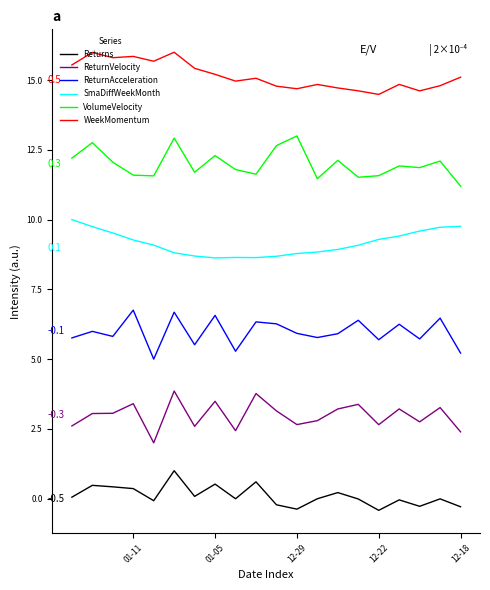

What is the difference between the second highest and second lowest values in the ReturnAcceleration series?

1.5